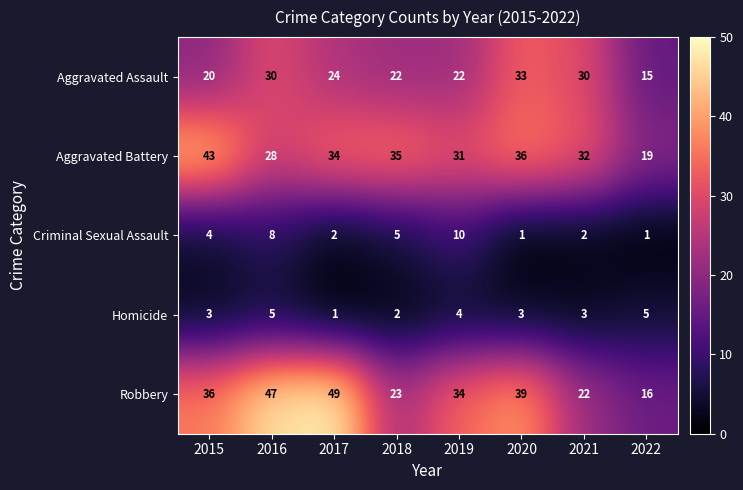

Between 2019 and 2020, which series saw the biggest shift?

Aggravated Assault